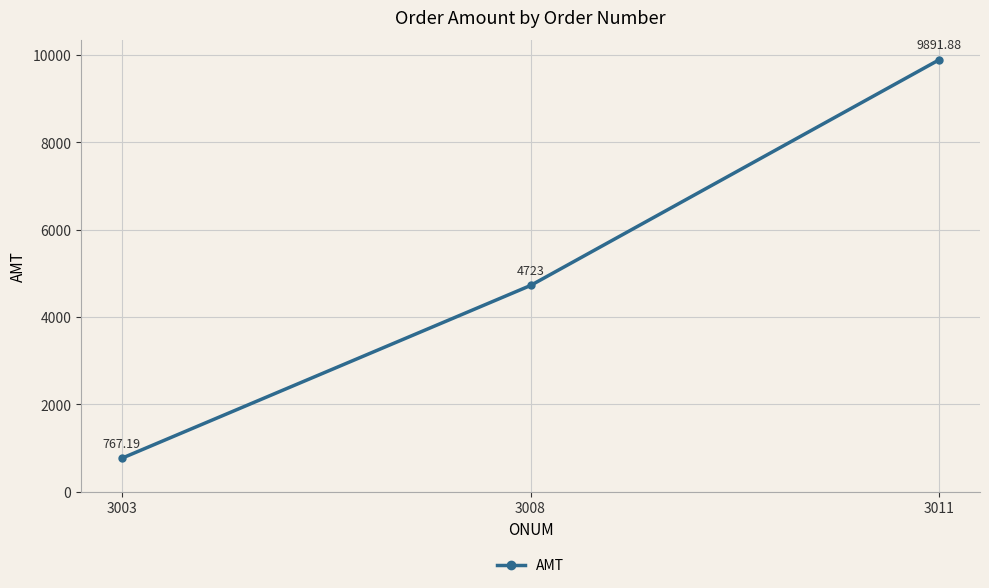

The chart shows a value of 4723.0 at 3008. True or false?

True